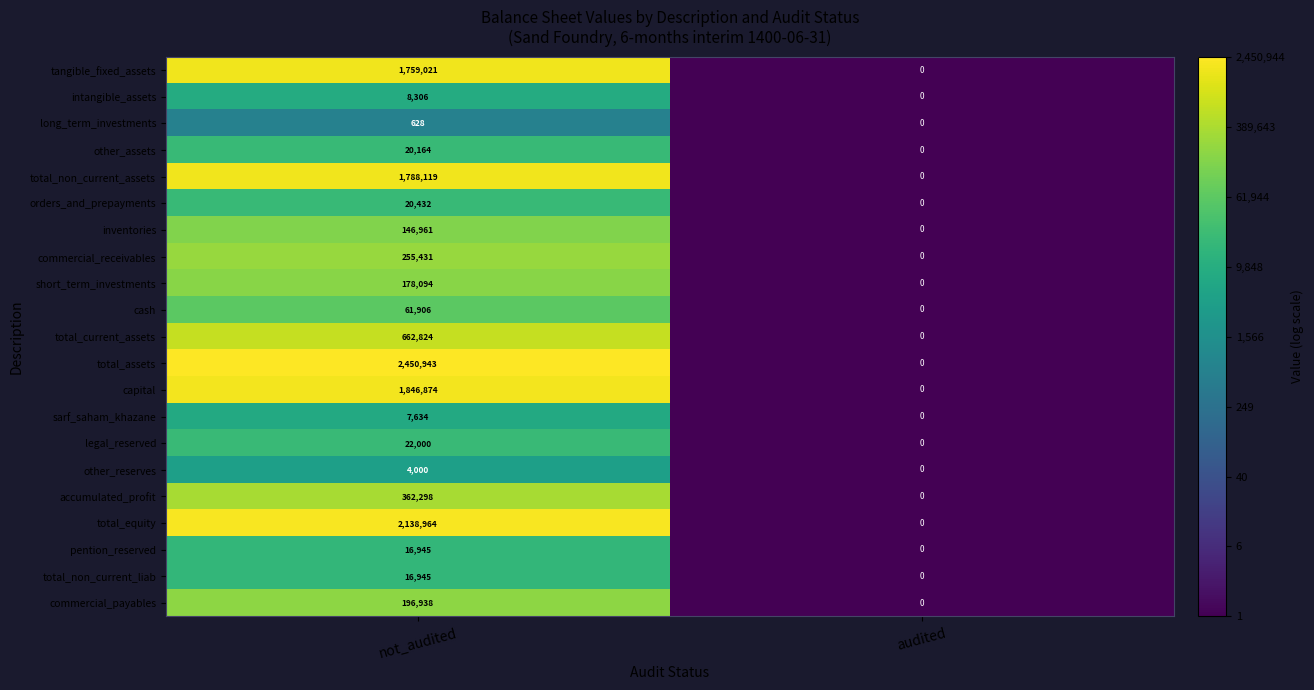

What is the average value of the total_assets series?

1225472